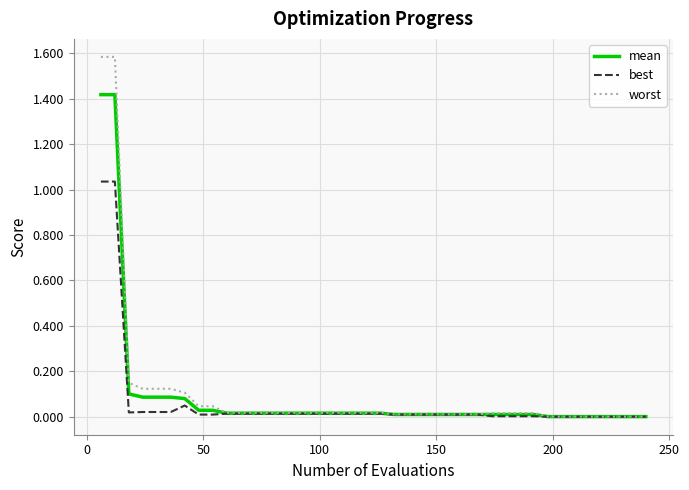

What is the maximum value shown in the chart?

1.6